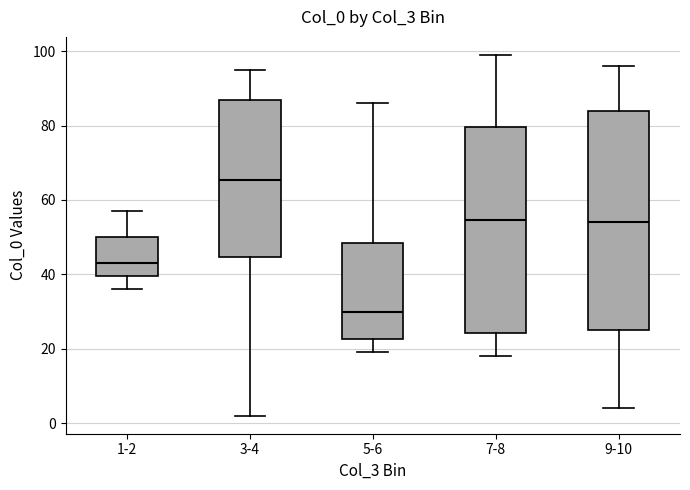

Reading left to right, read every box against the y-axis: the position of its median line, the range the box covers, and the ends of its whiskers. The values are not printed on the chart, so give them approximately, as read against the axis.

1-2: median 44, box 40 to 50, whiskers 36 to 58
3-4: median 66, box 44 to 88, whiskers 2 to 96
5-6: median 30, box 22 to 48, whiskers 20 to 86
7-8: median 54, box 24 to 80, whiskers 18 to 100
9-10: median 54, box 26 to 84, whiskers 4 to 96